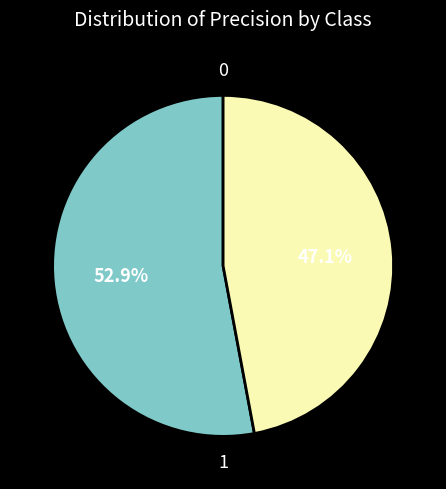

Is there any slice that represents more than half of the pie?

Yes